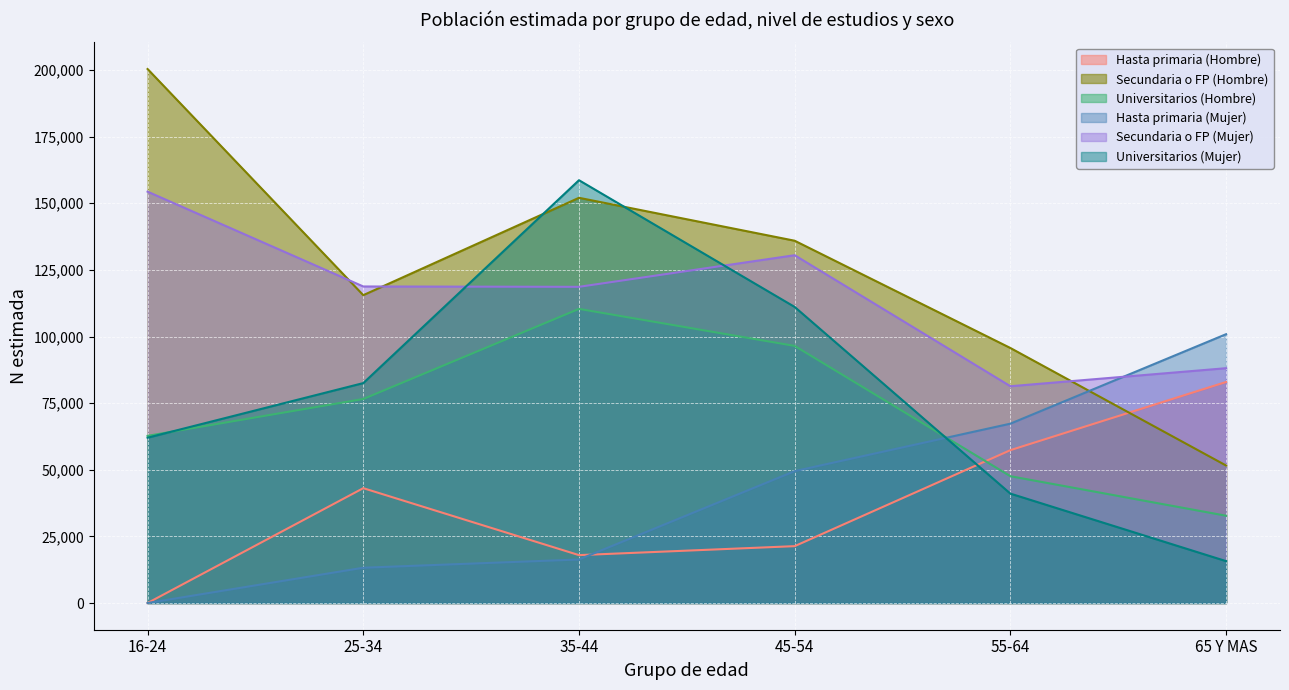

Which series has the largest range (max minus min)?

Secundaria o FP (Hombre)